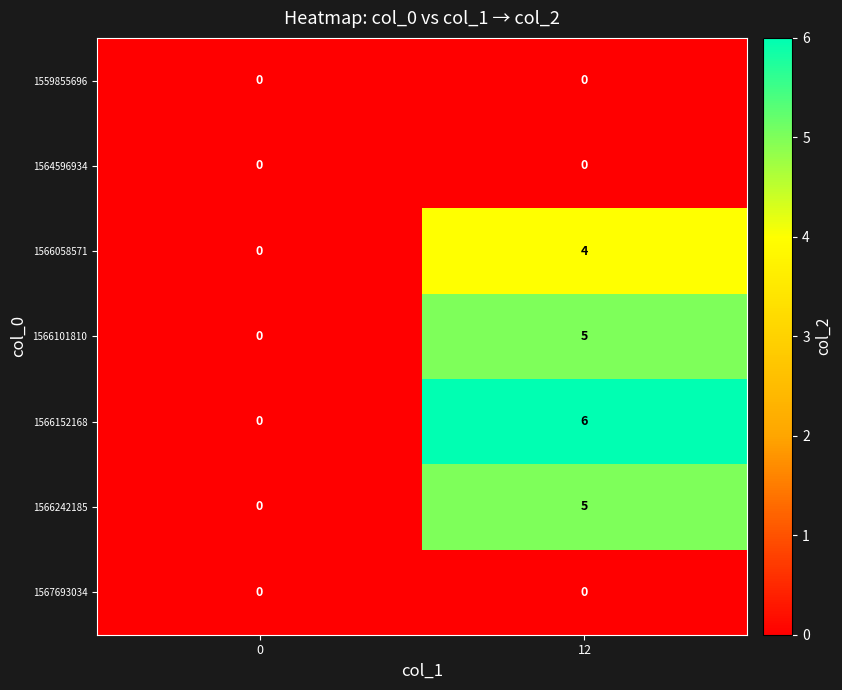

Rank the categories by 1566058571 value from lowest to highest.

0, 12